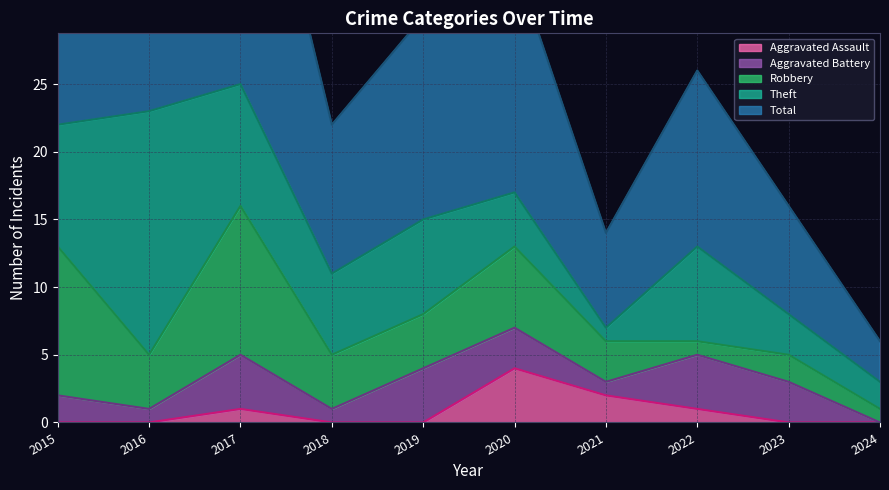

What is the sum of all Robbery values?

47